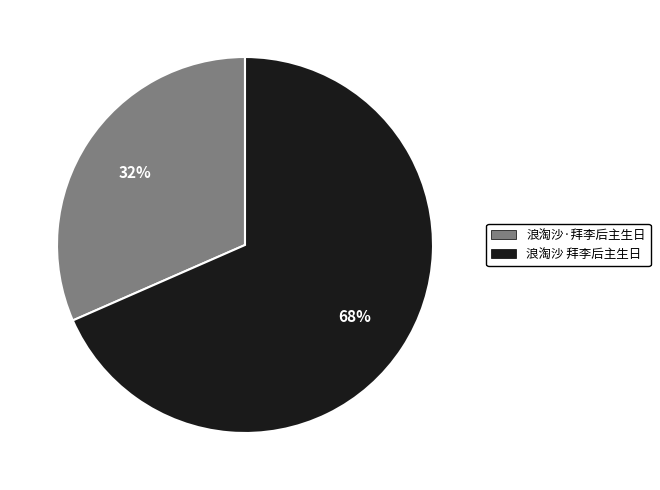

Rank the categories by value from highest to lowest.

浪淘沙 拜李后主生日, 浪淘沙·拜李后主生日